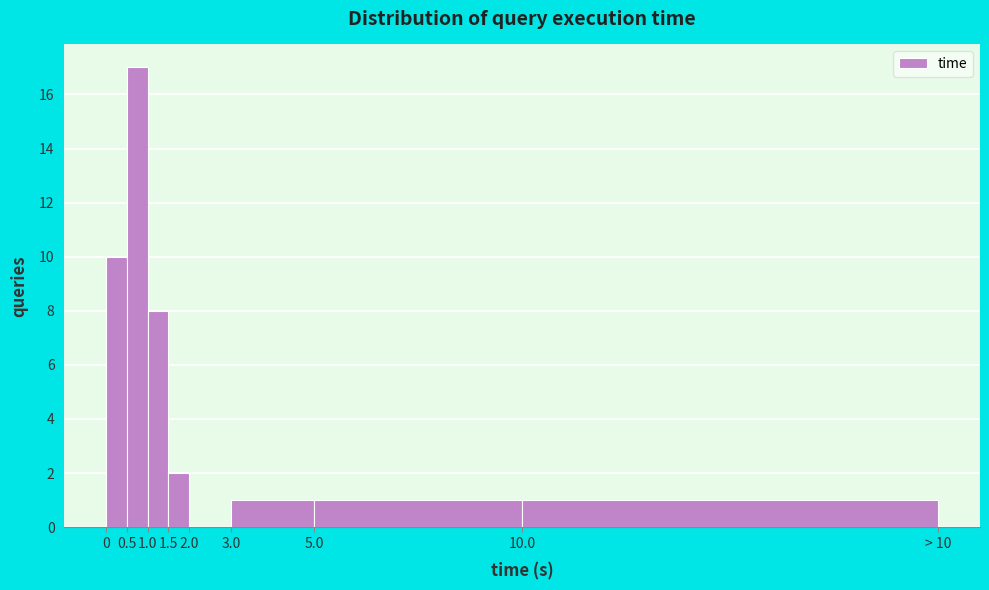

Reading left to right, what are all the values shown in this chart?

0=10	0.5=17	1.0=8	1.5=2	2.0=0	3.0=1	5.0=1	10.0=1